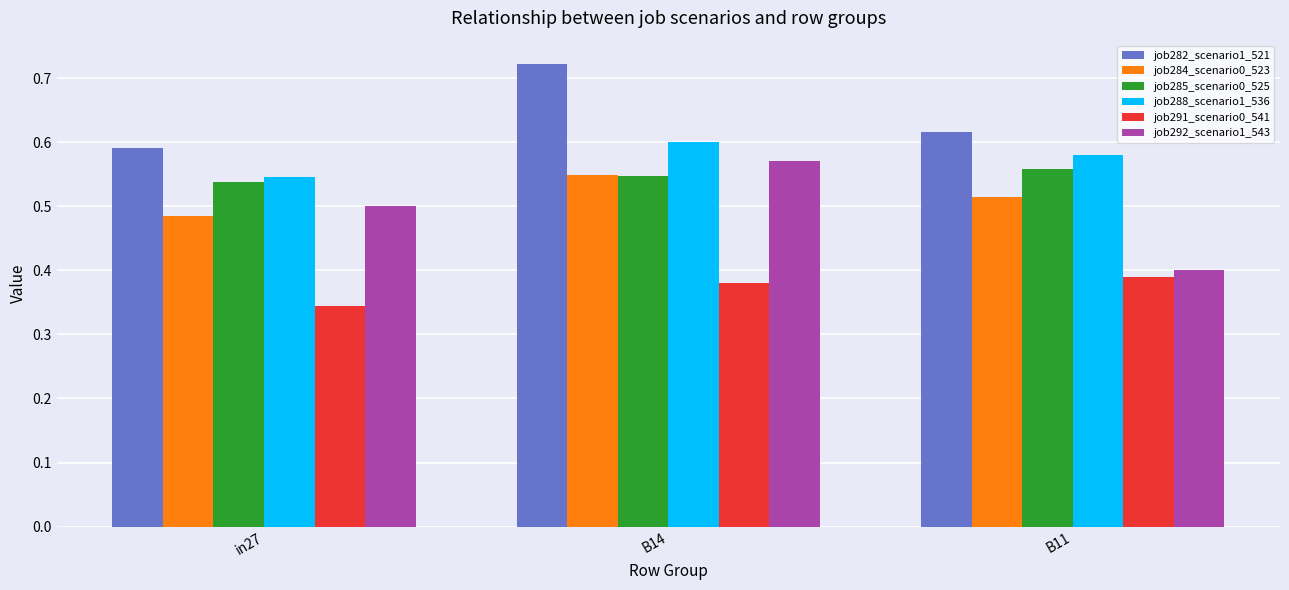

Is the value of job291_scenario0_541 at B14 greater than the value of job282_scenario1_521 at B11?

No